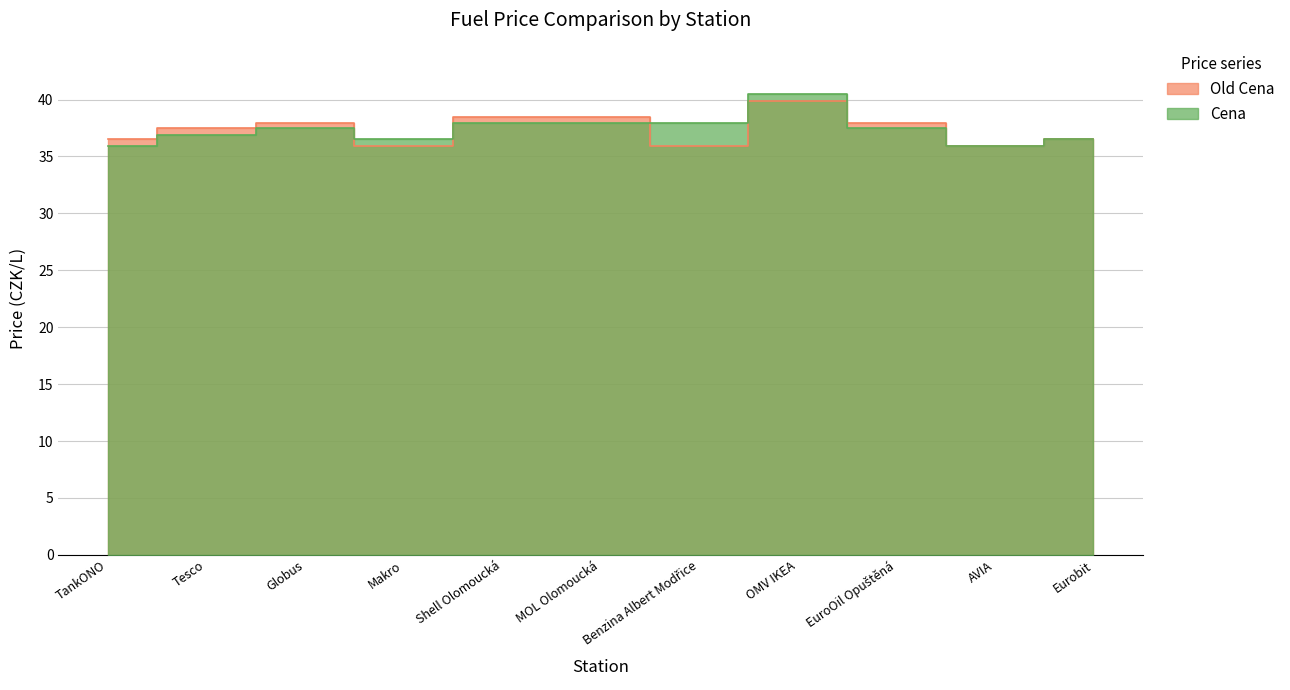

Rank the series by their average value, from lowest to highest.

Cena, Old Cena